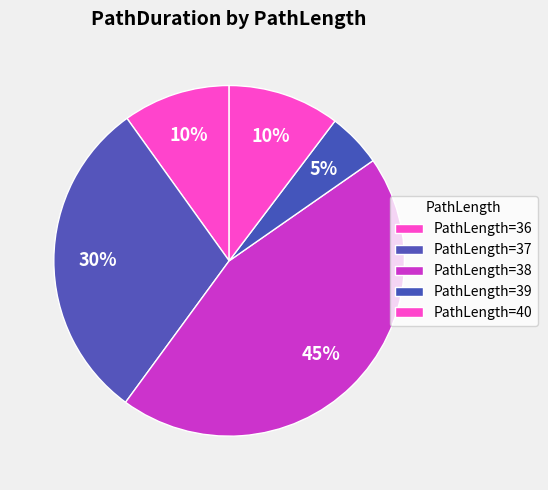

How many slices are in this pie chart?

5